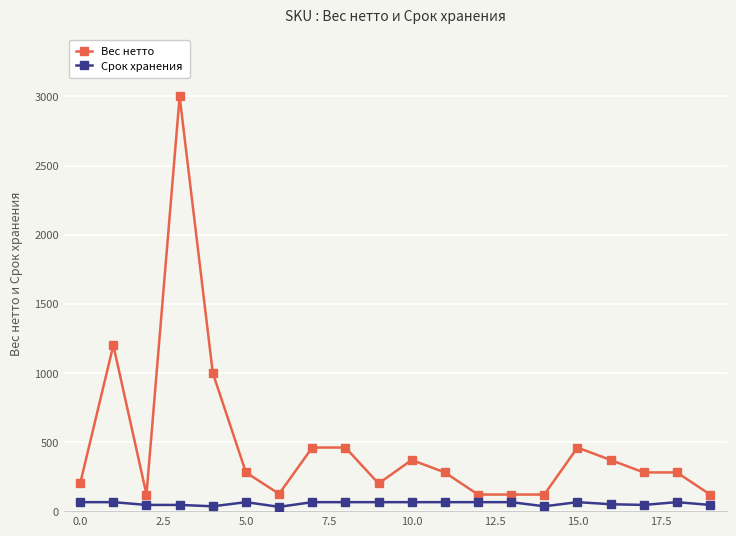

Rank the series by their maximum value, from highest to lowest.

Вес нетто, Срок хранения